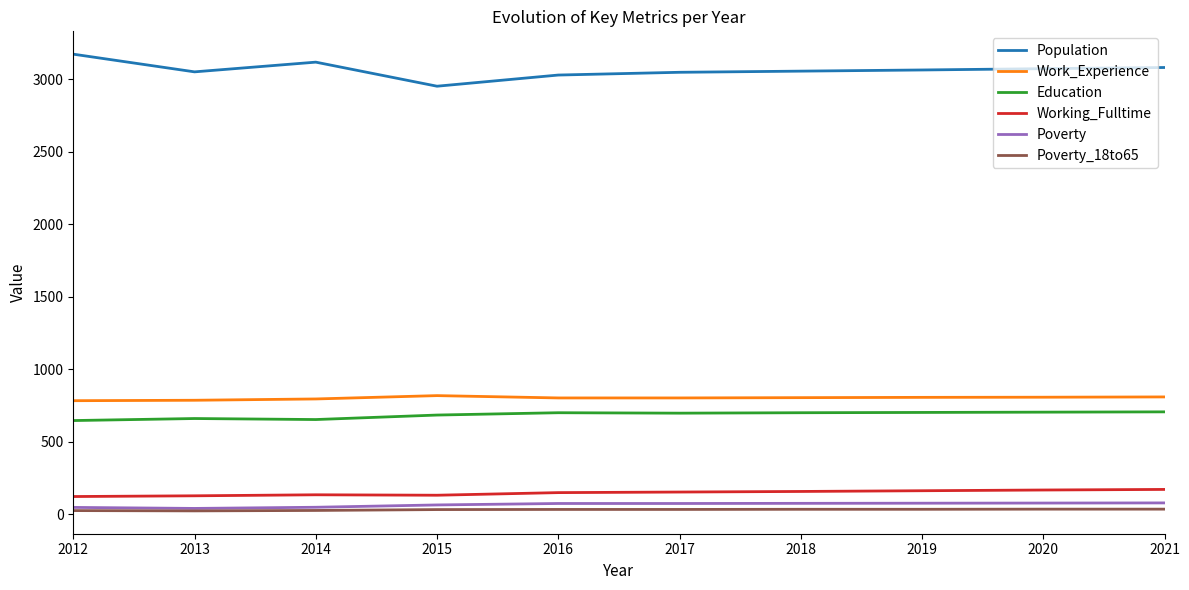

True or false: Poverty_18to65 has a value of 34 at 2016.

True